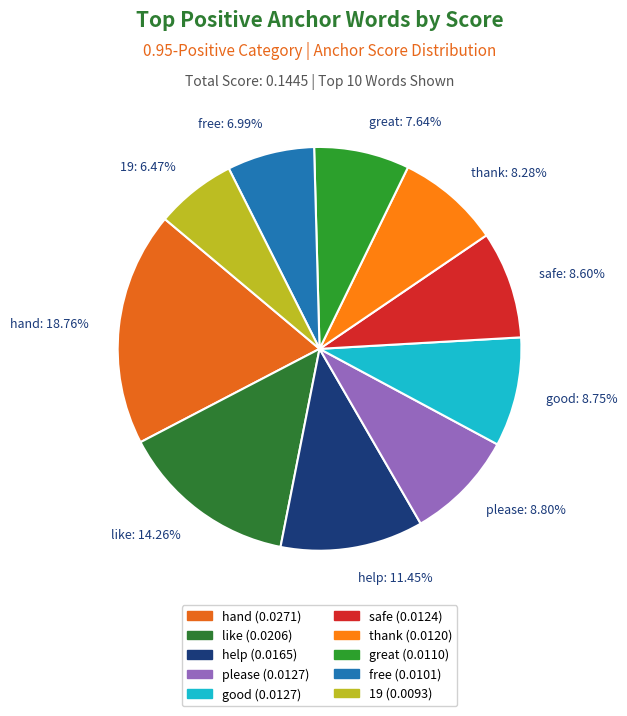

To the nearest percent, what is the combined percentage of safe and help?

20%